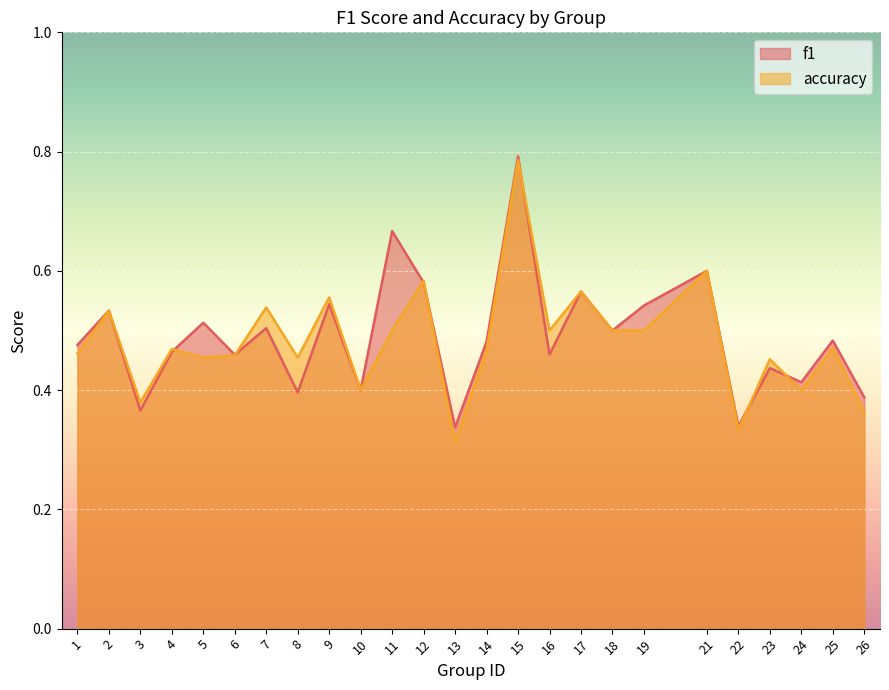

At how many categories does at least one series exceed 0?

25